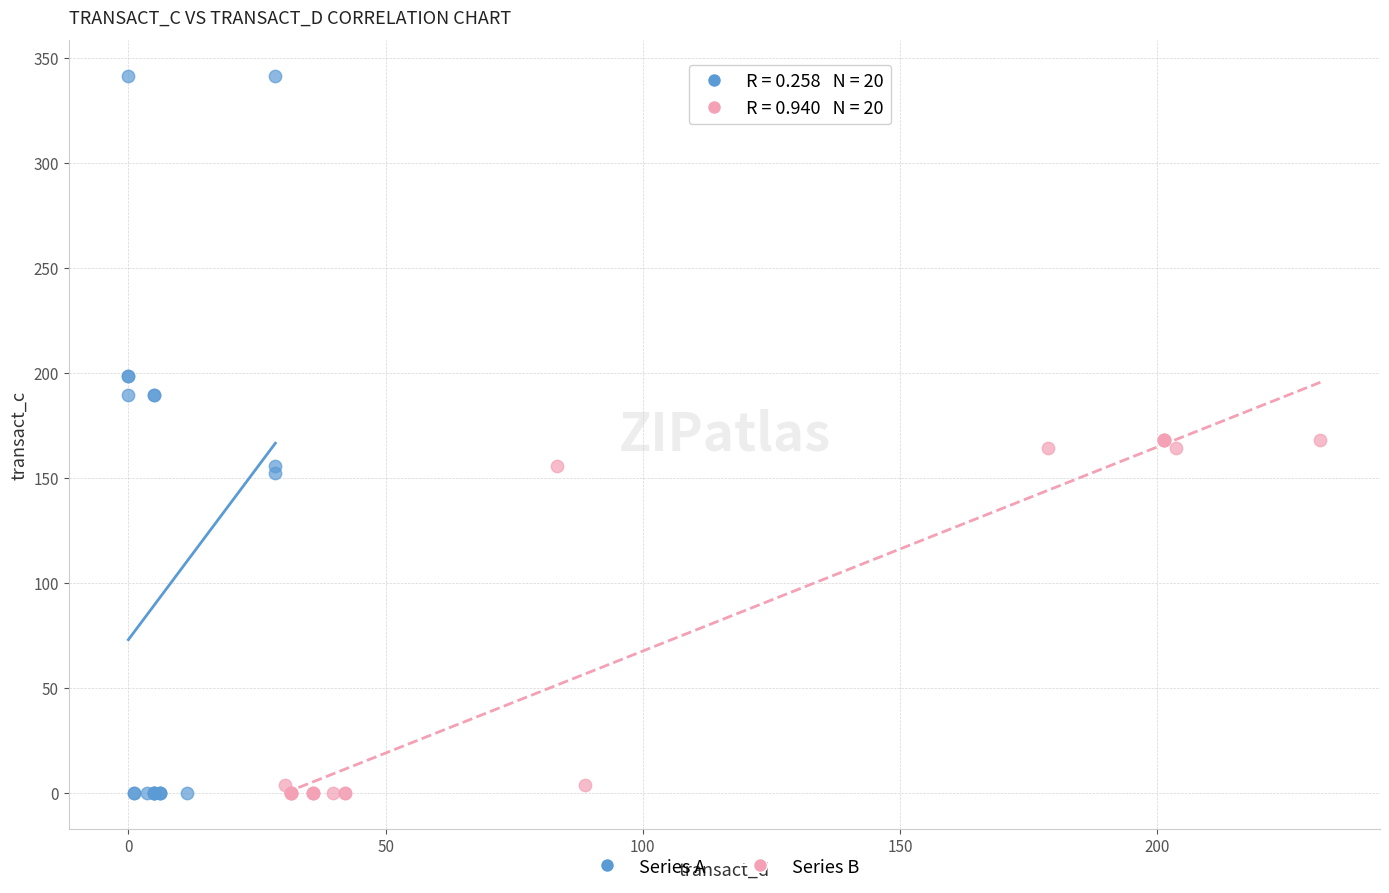

Which series has the widest spread of Y values?

Series A